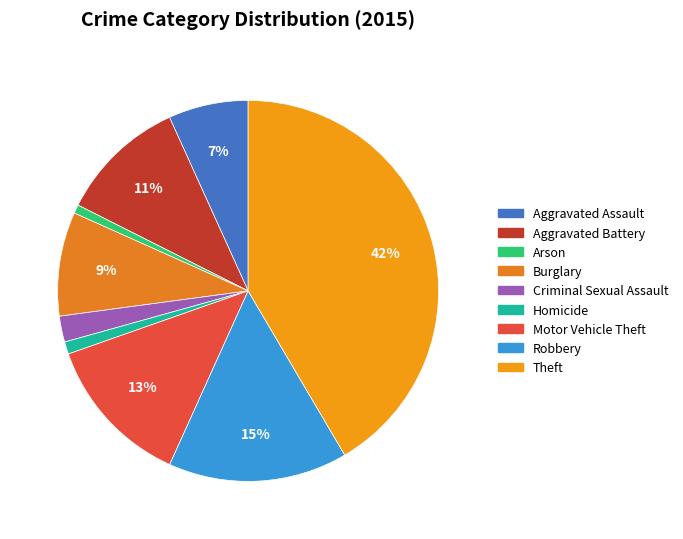

To the nearest percent, what is the average slice percentage?

11%